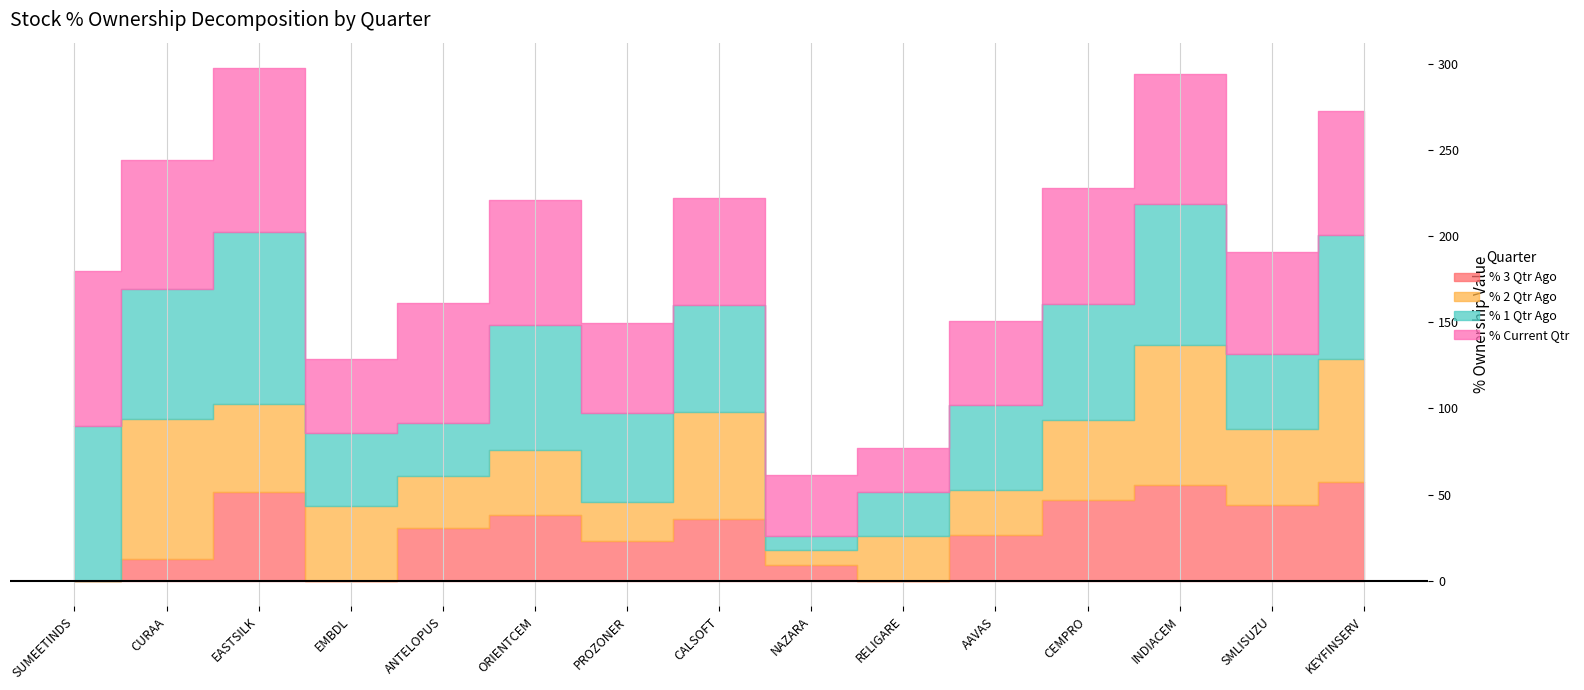

What is the highest value of the % 2 Qtr Ago series?

81.5